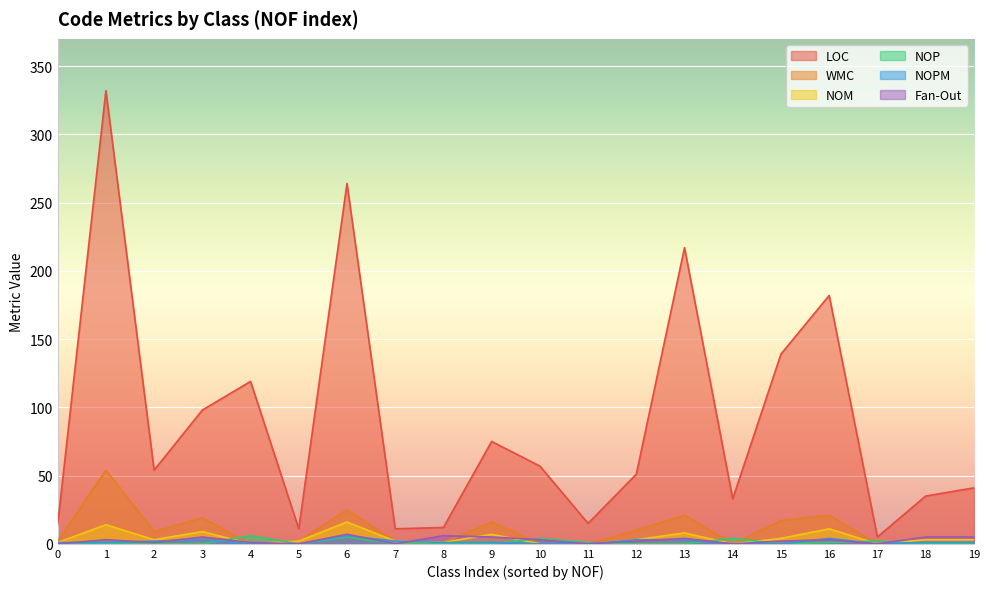

Which category has the highest value across all series?

1